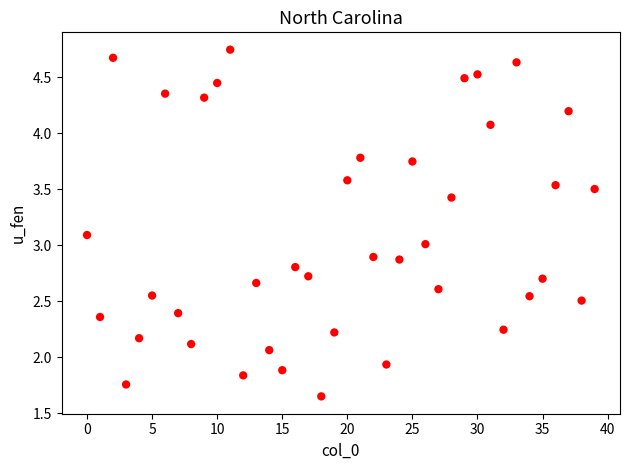

What is the range of Y values (max minus min)?

3.1